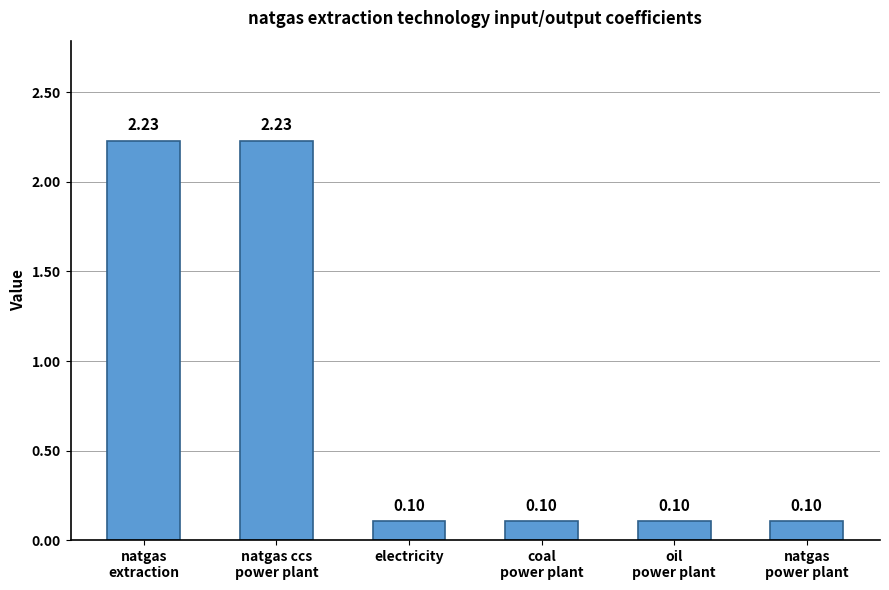

What is the average value?

0.8